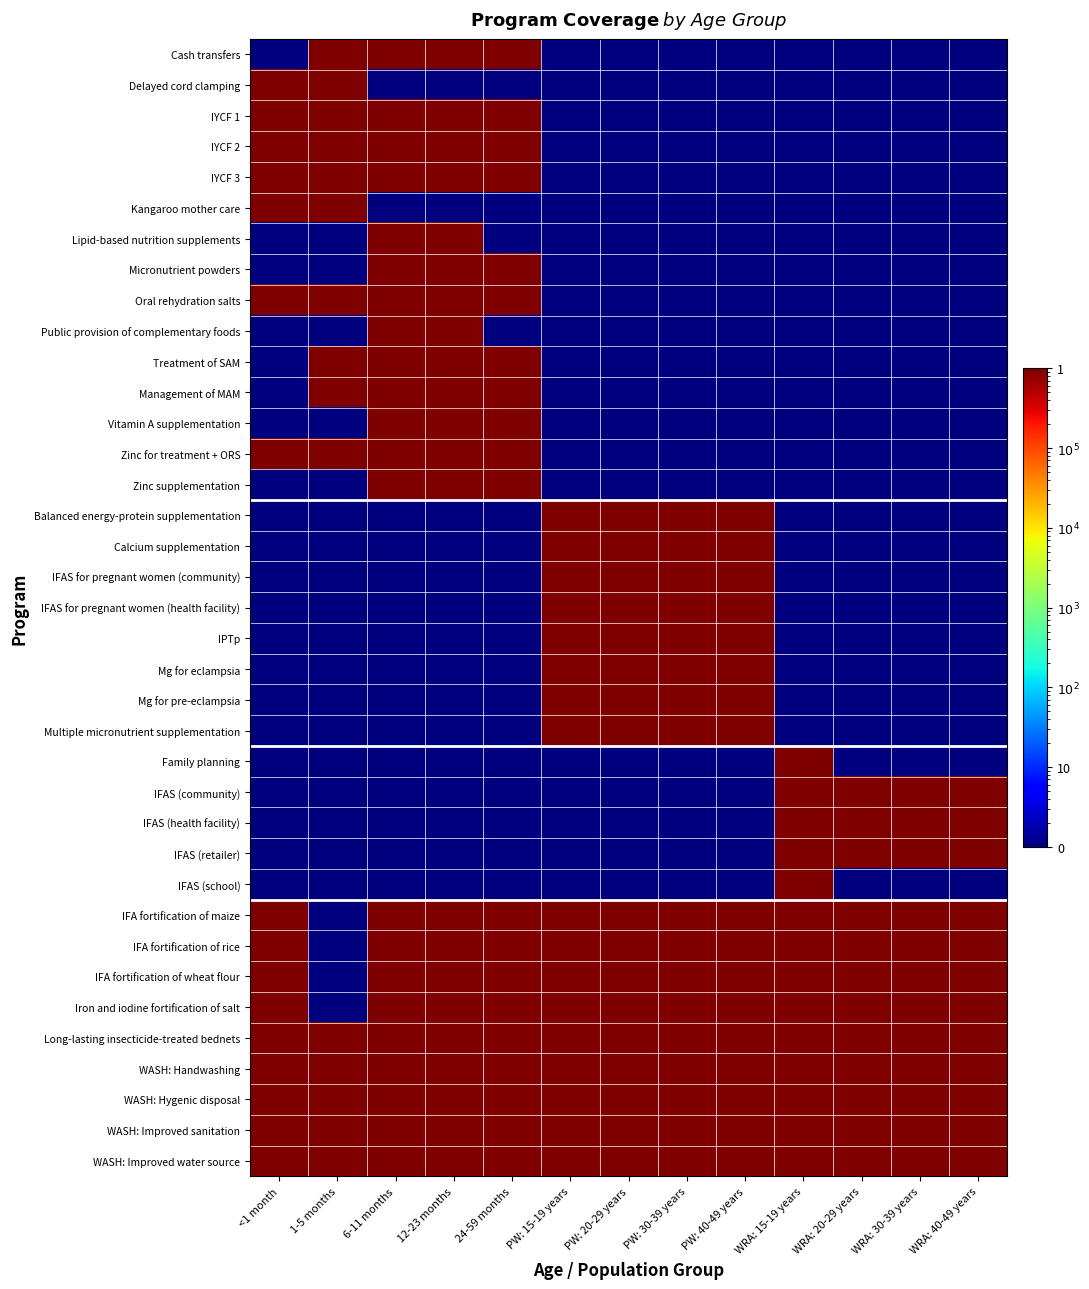

What is the difference between the highest and lowest values at WRA: 30-39 years?

999999.9